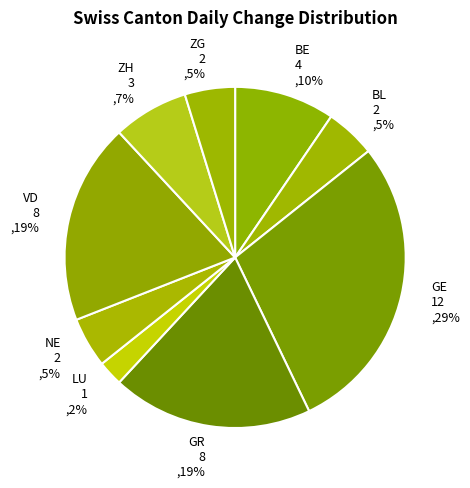

To the nearest percent, what is the average slice percentage?

11%